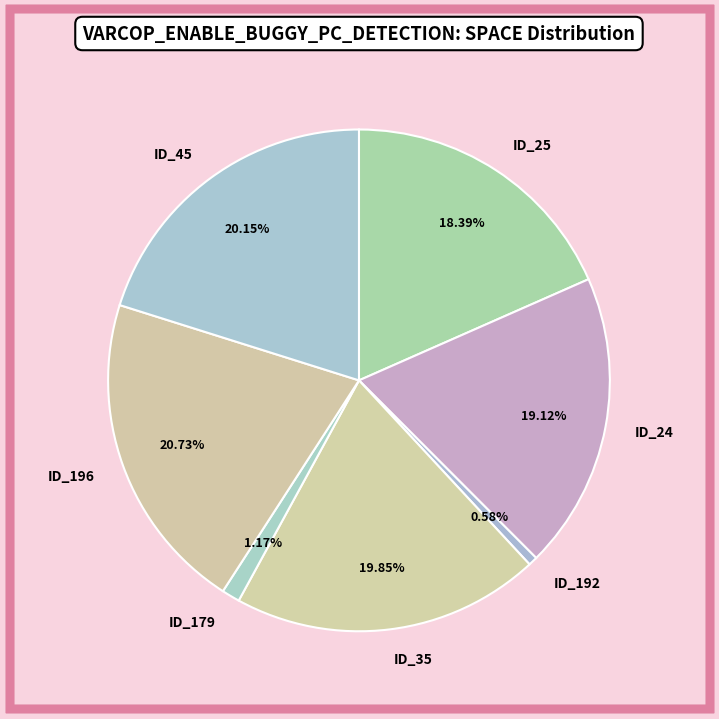

What is the smallest slice in the pie chart?

ID_192